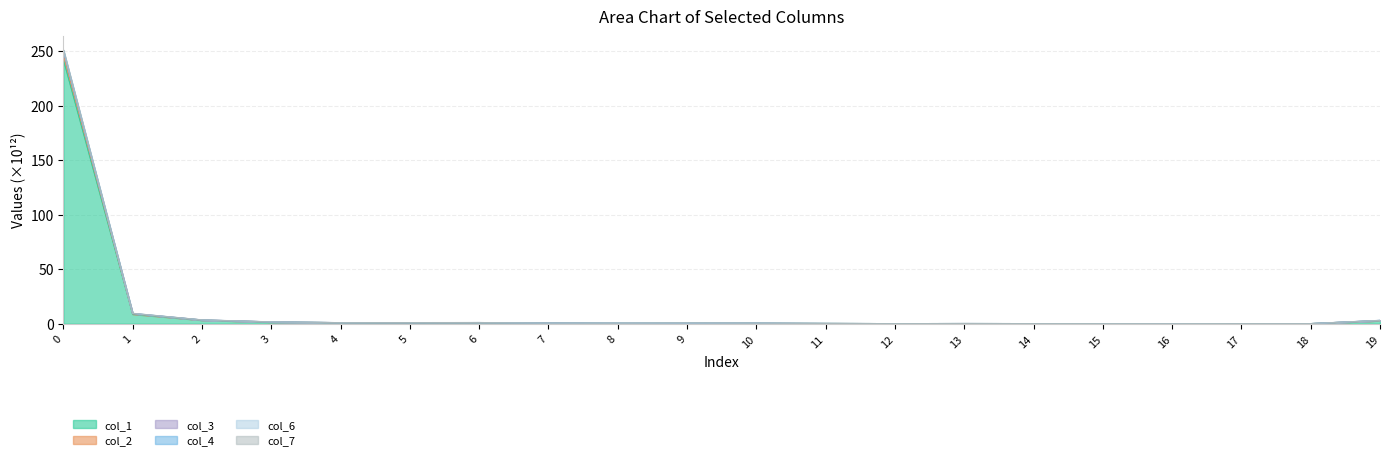

At which label is col_3 closest to 125?

1